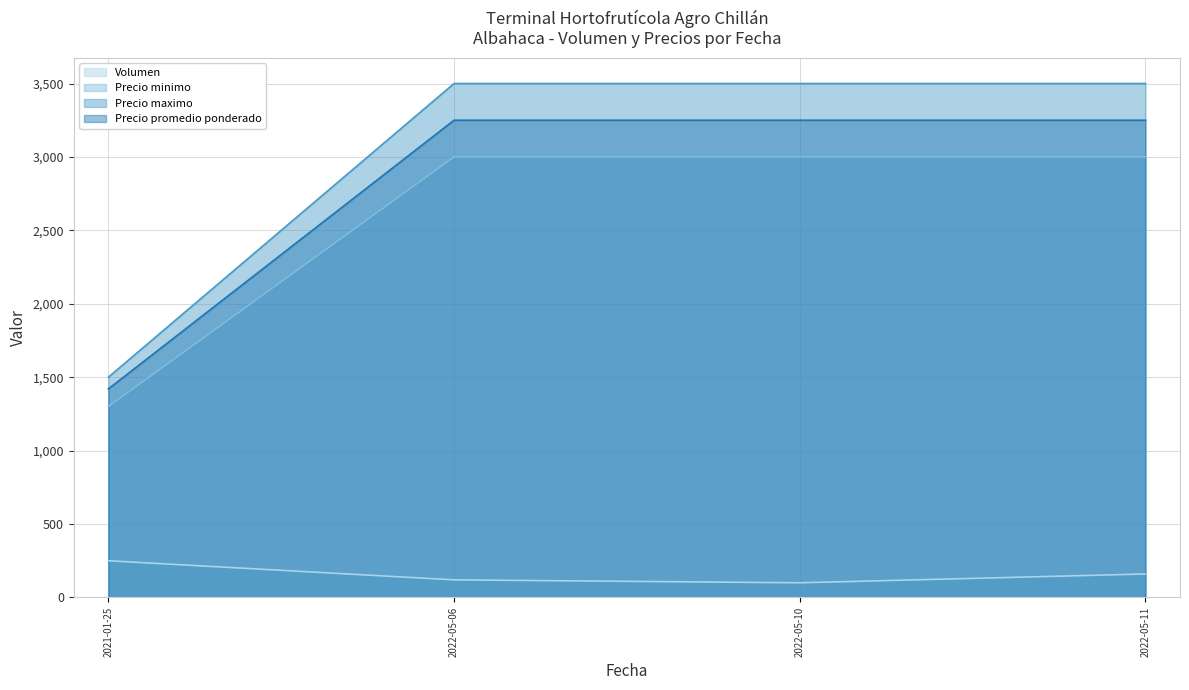

What is the sum of the Volumen values at 2022-05-06 and 2021-01-25?

370